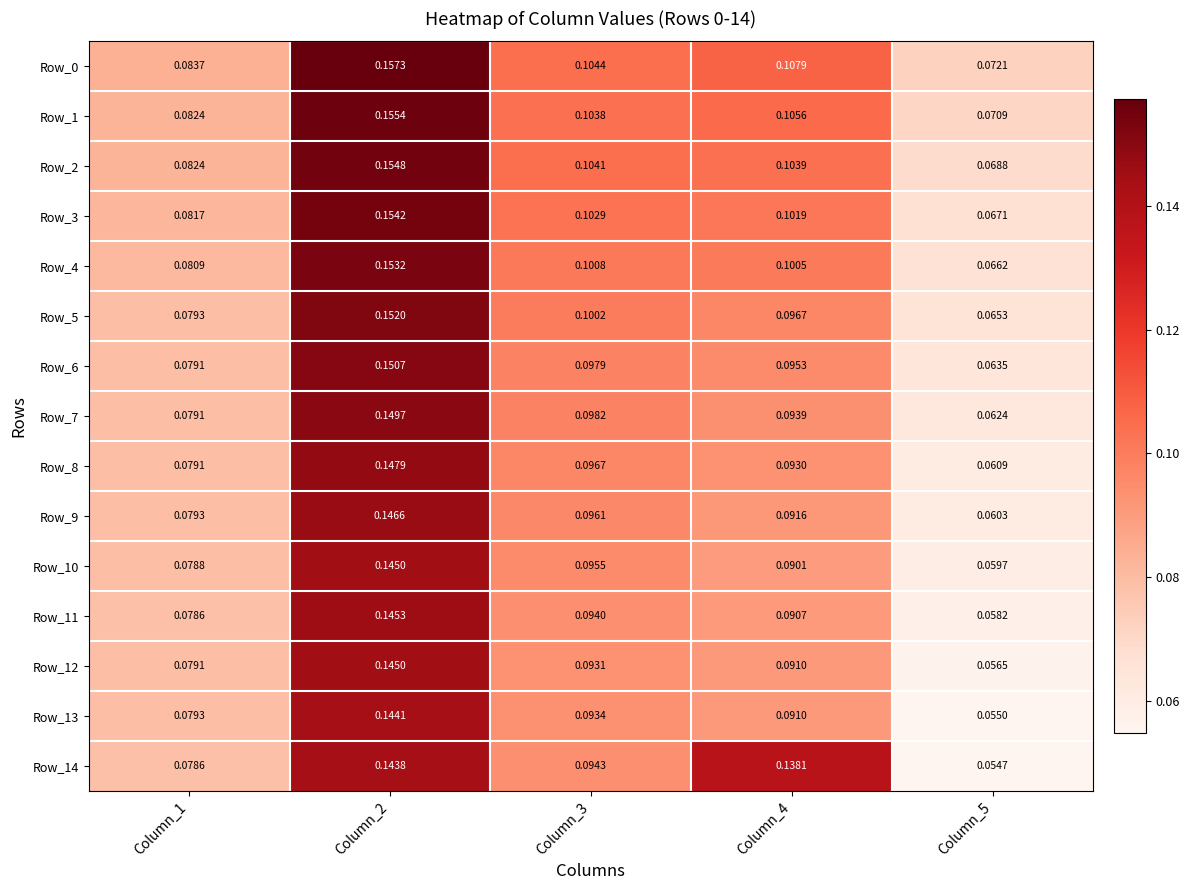

Is the value of Row_2 at Column_1 greater than the value of Row_3 at Column_5?

Yes